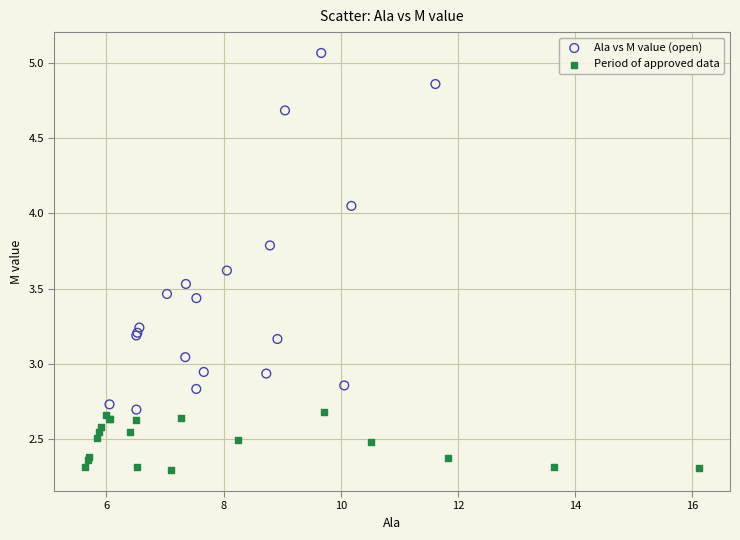

Which series reaches the maximum Y coordinate?

Ala vs M value (open)